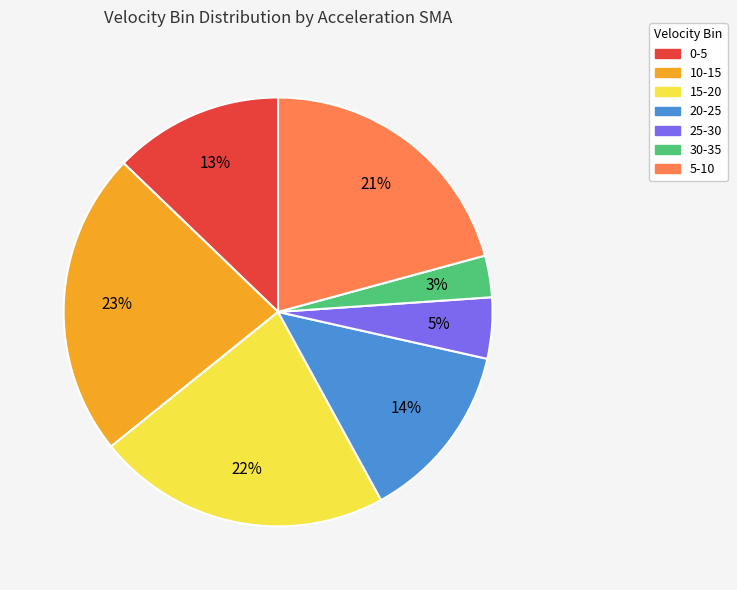

Does 0-5 represent more than half of the total?

No